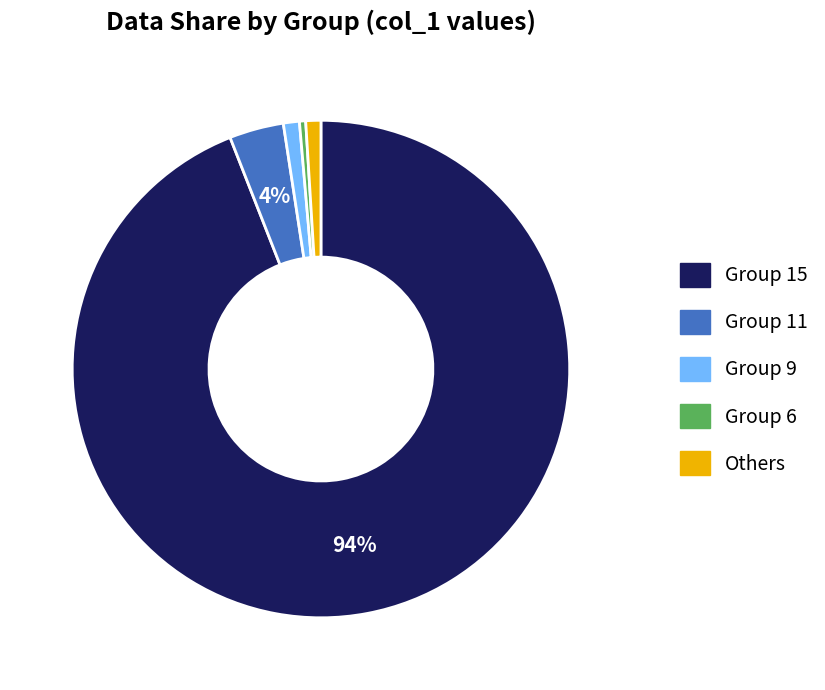

Is there a majority slice in this chart?

Yes